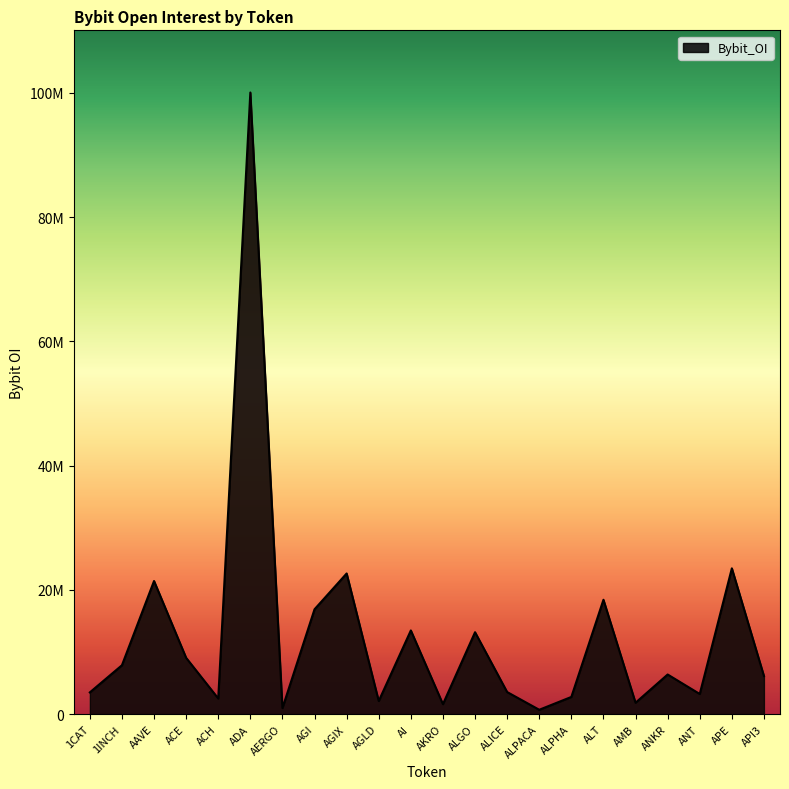

Rank the categories by value from highest to lowest.

ADA, APE, AGIX, AAVE, ALT, AGI, AI, ALGO, ACE, 1INCH, ANKR, API3, ALICE, 1CAT, ANT, ALPHA, ACH, AGLD, AMB, AKRO, AERGO, ALPACA